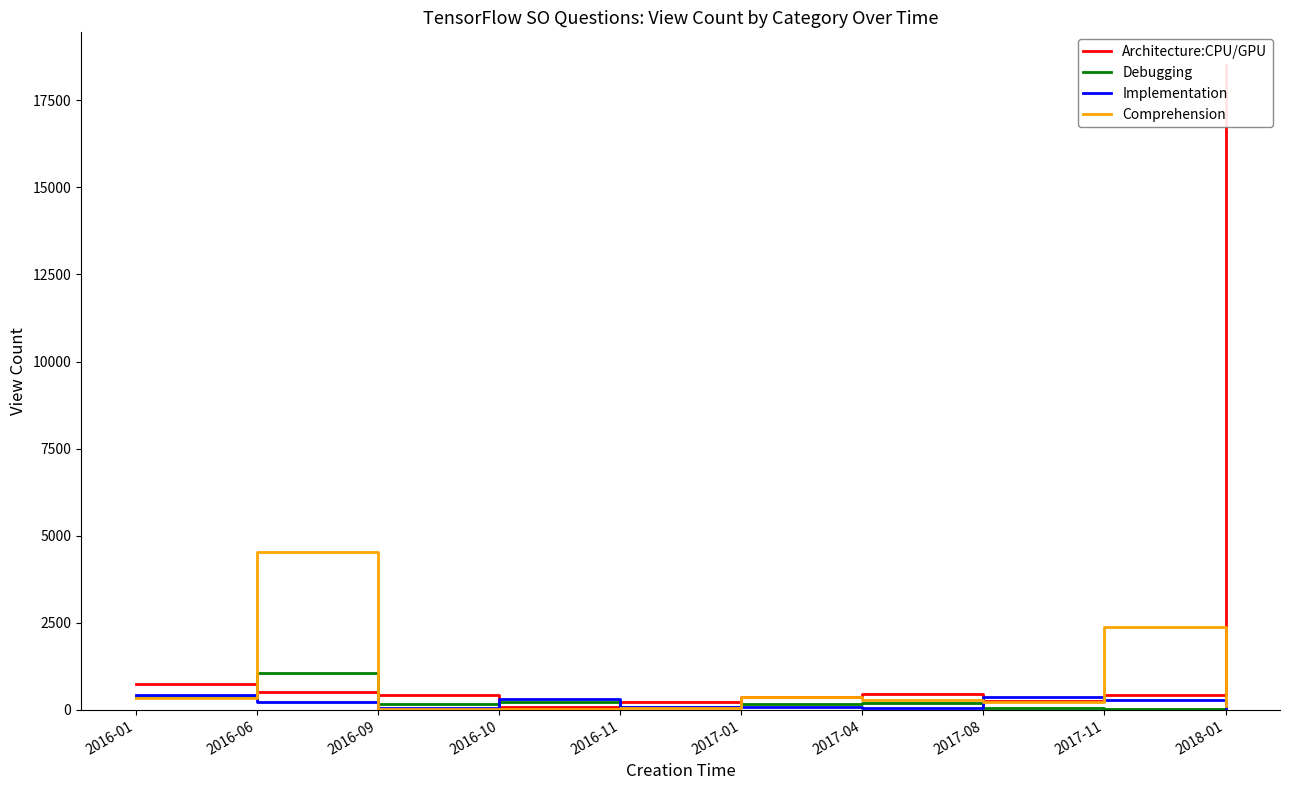

How many lines are shown in the chart?

4